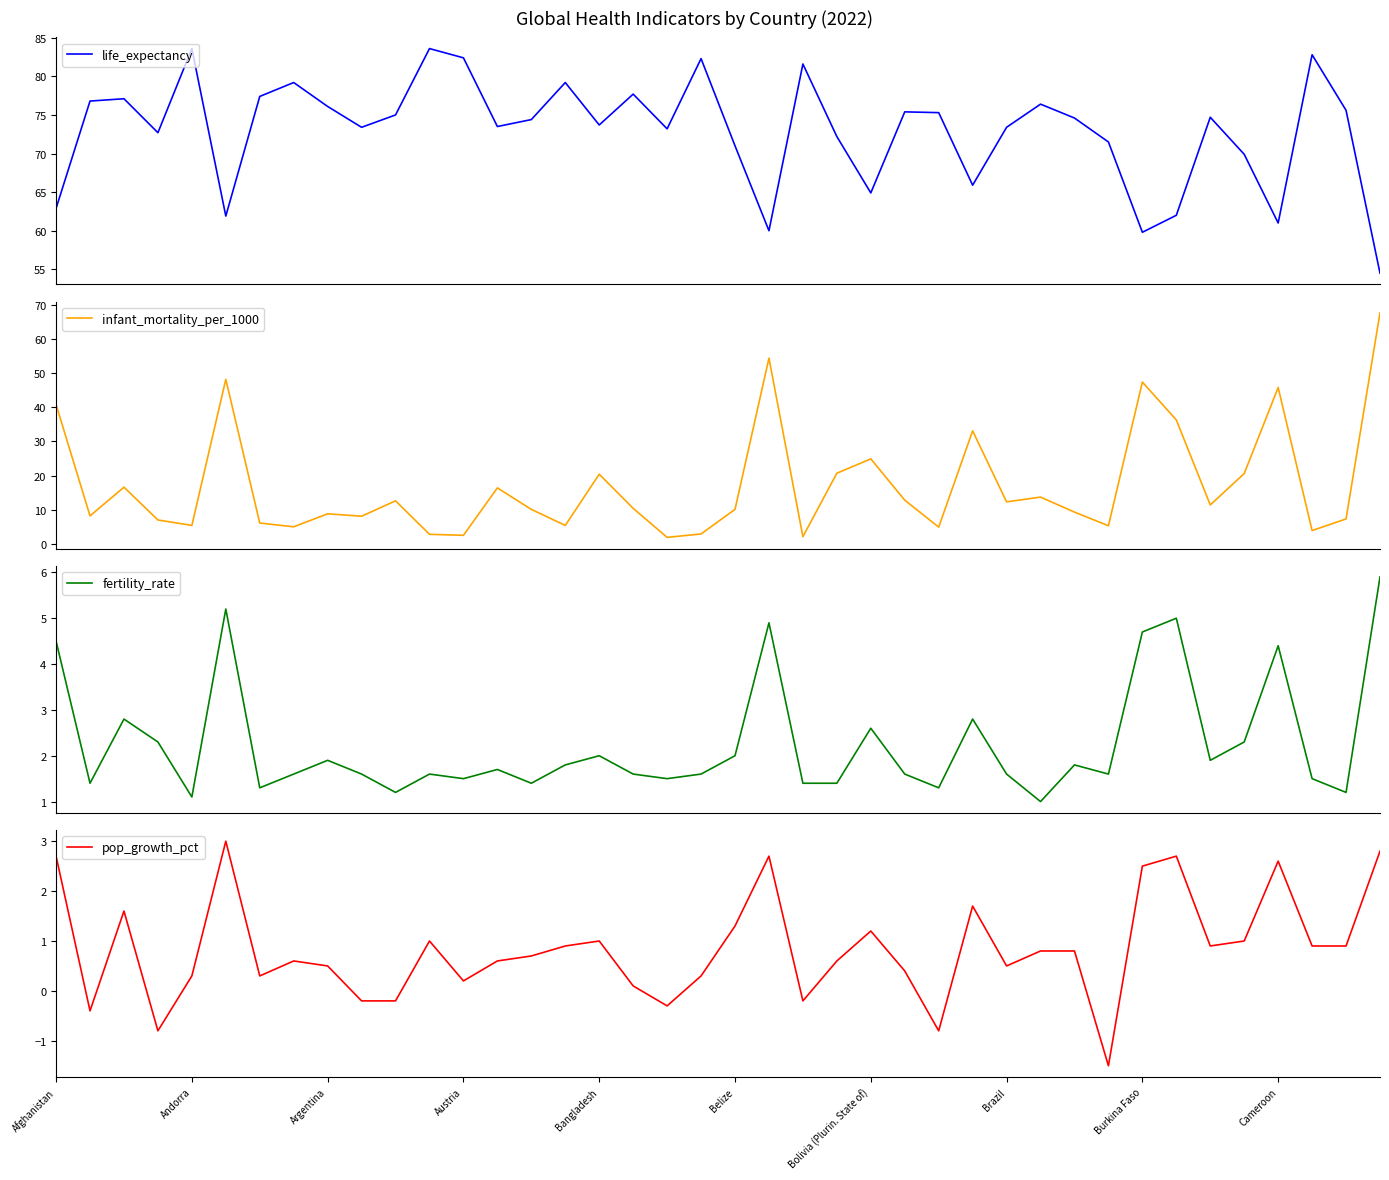

In fertility_rate, how many points are lower than both neighbors (excluding endpoints)?

12